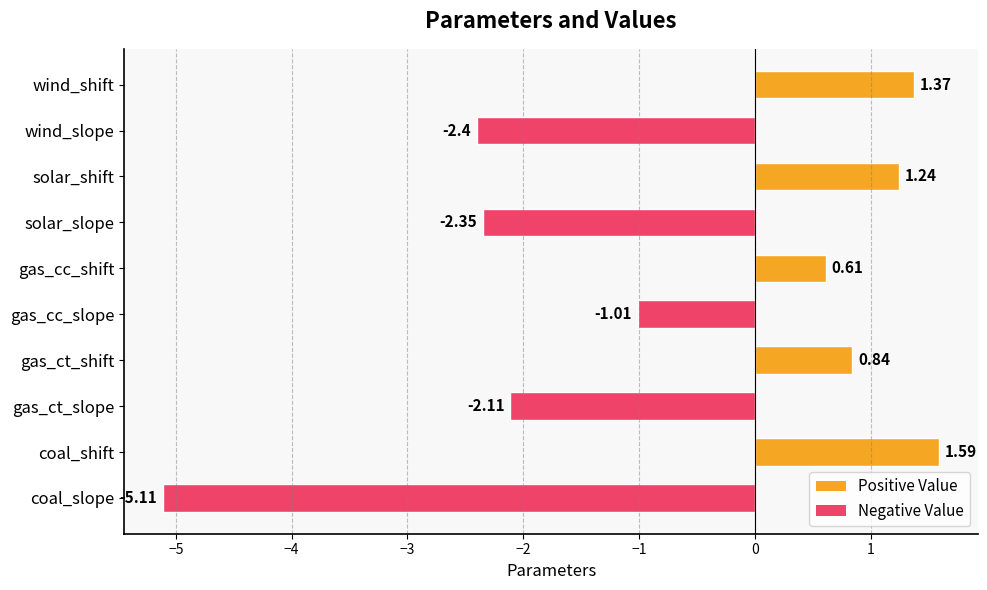

How many bars are there in total?

10